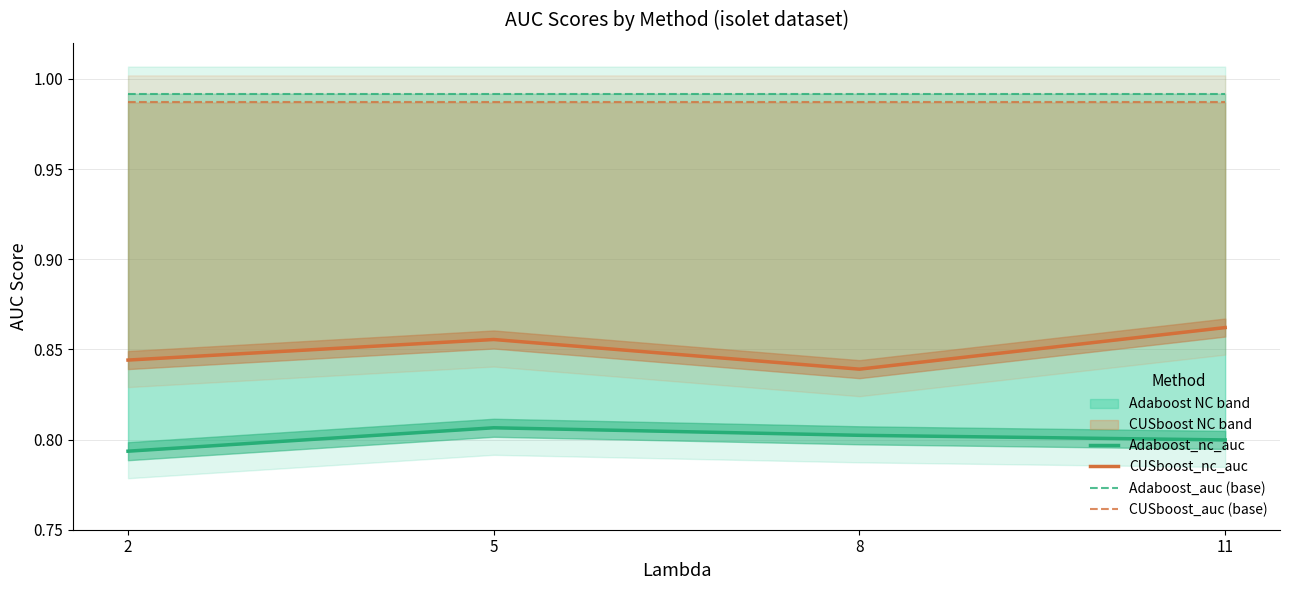

Reading left to right, list all the values displayed in this chart.

Adaboost_nc_auc: 0.8	0.8	0.8	0.8
CUSboost_nc_auc: 0.8	0.9	0.8	0.9
Adaboost_auc (base): 1.0	1.0	1.0	1.0
CUSboost_auc (base): 1.0	1.0	1.0	1.0